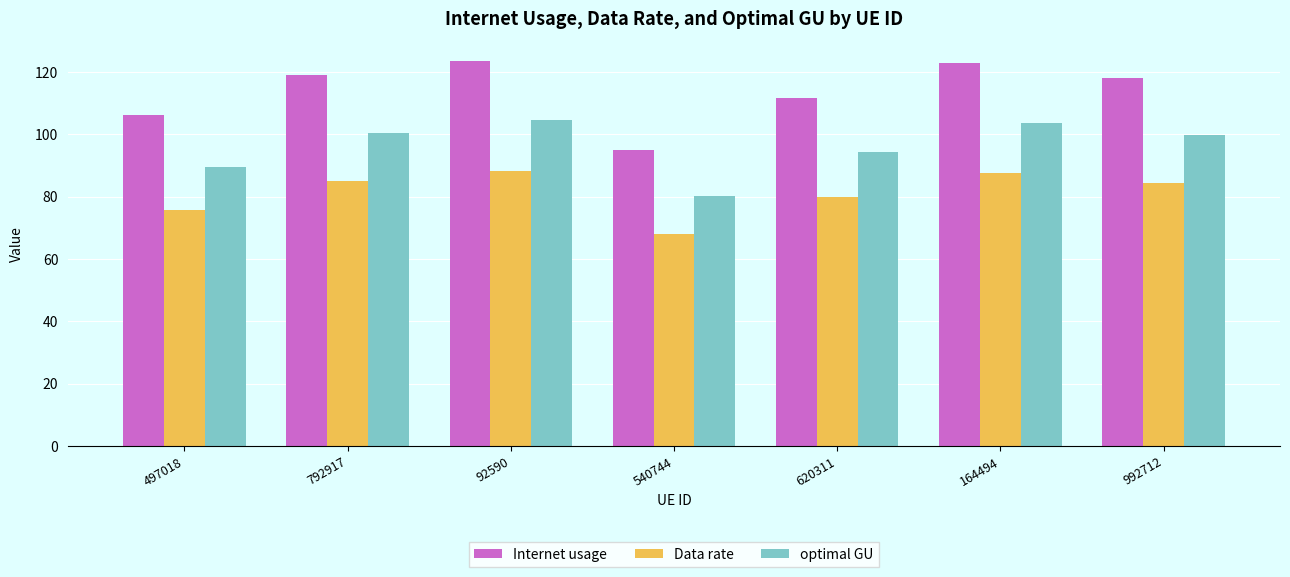

The value of optimal GU at 540744 is 80.3. True or false?

True